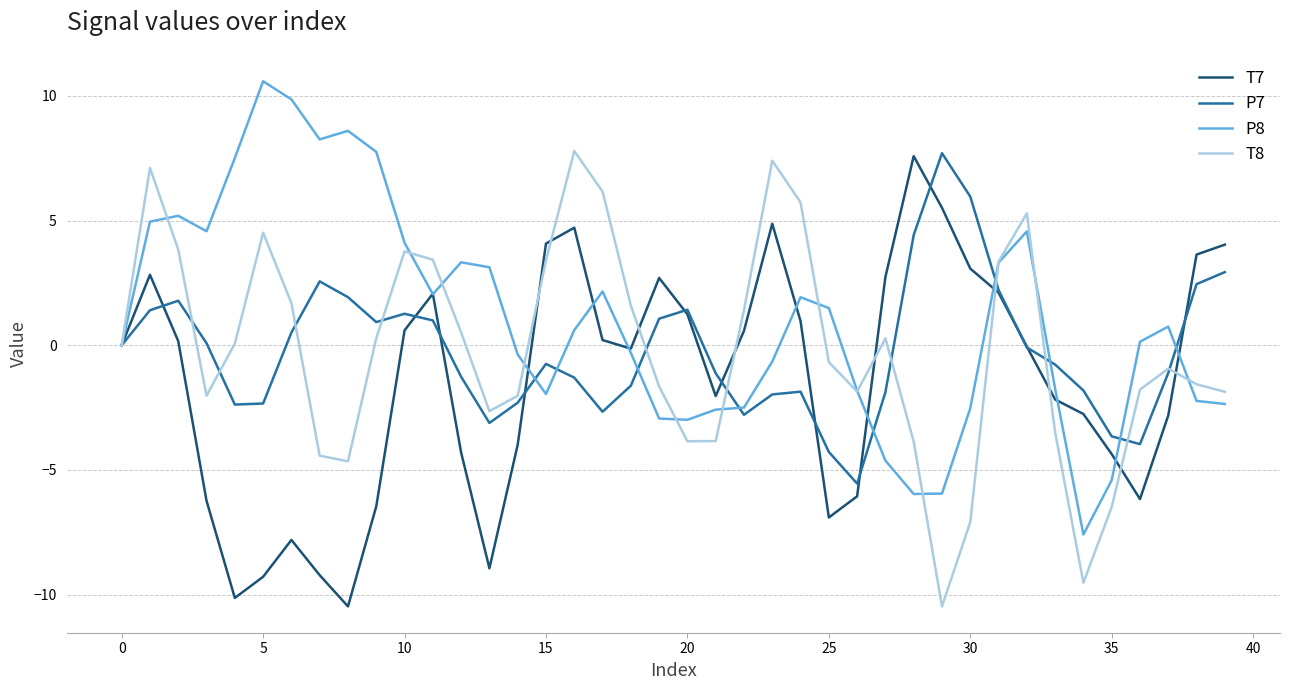

What is the smallest value displayed?

-10.5